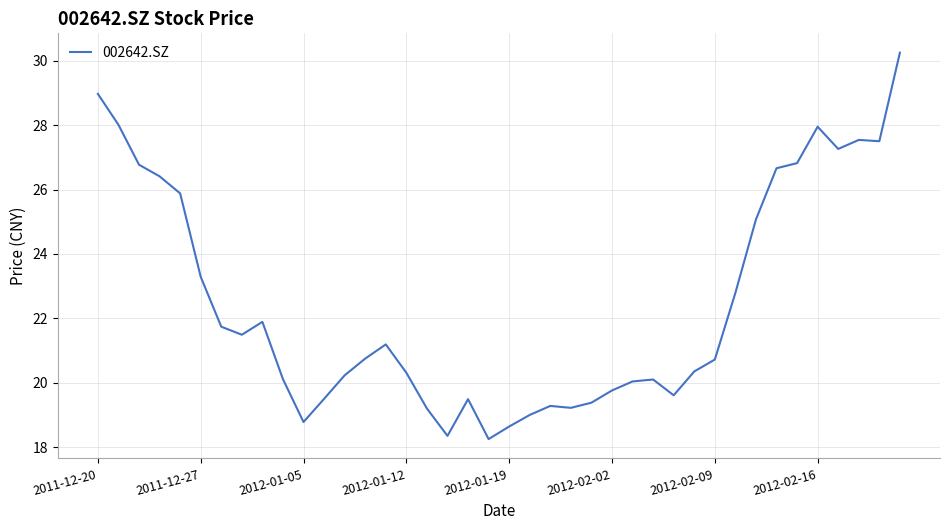

What is the difference between the maximum and minimum values?

12.0